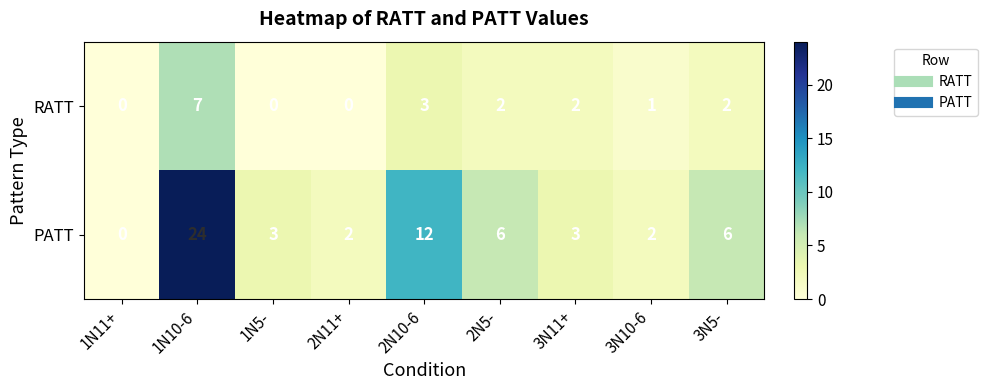

Which series has the largest range (max minus min)?

PATT